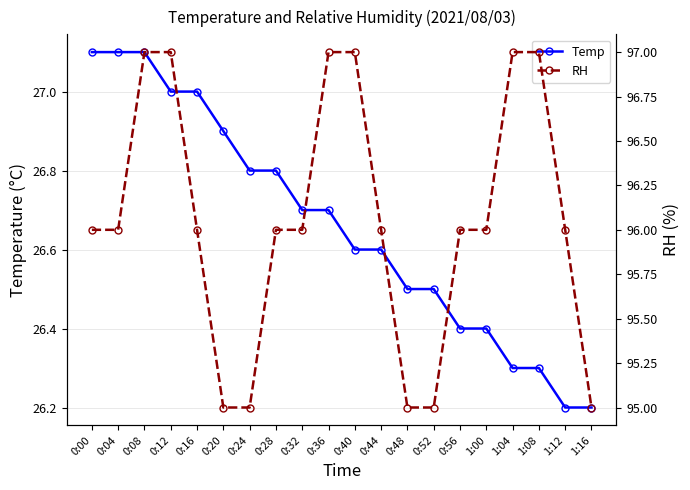

The value of RH at 0:52 is 167.0. True or false?

False